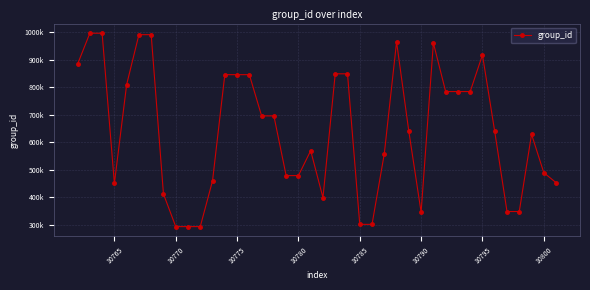

Is this an area chart (filled region under the line)?

No